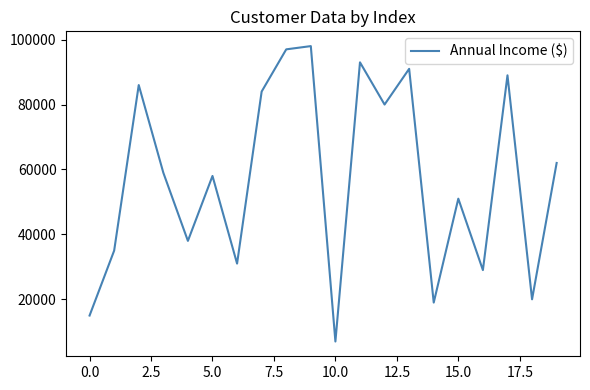

What is the difference between the maximum and minimum values?

91000